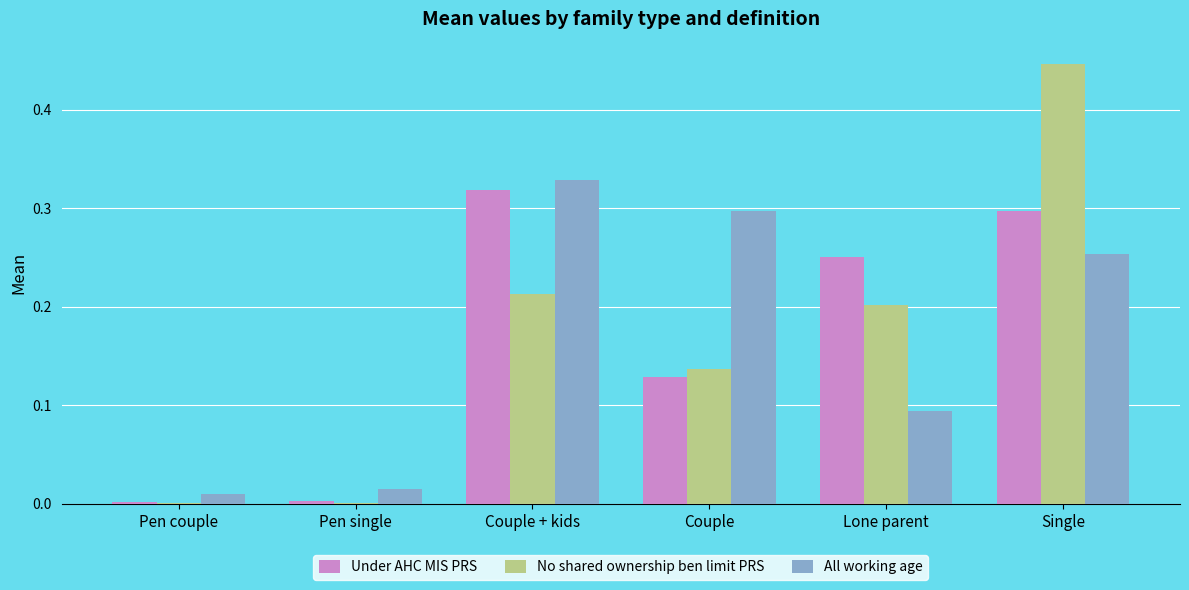

Which category has the highest value in the All working age series?

Couple + kids